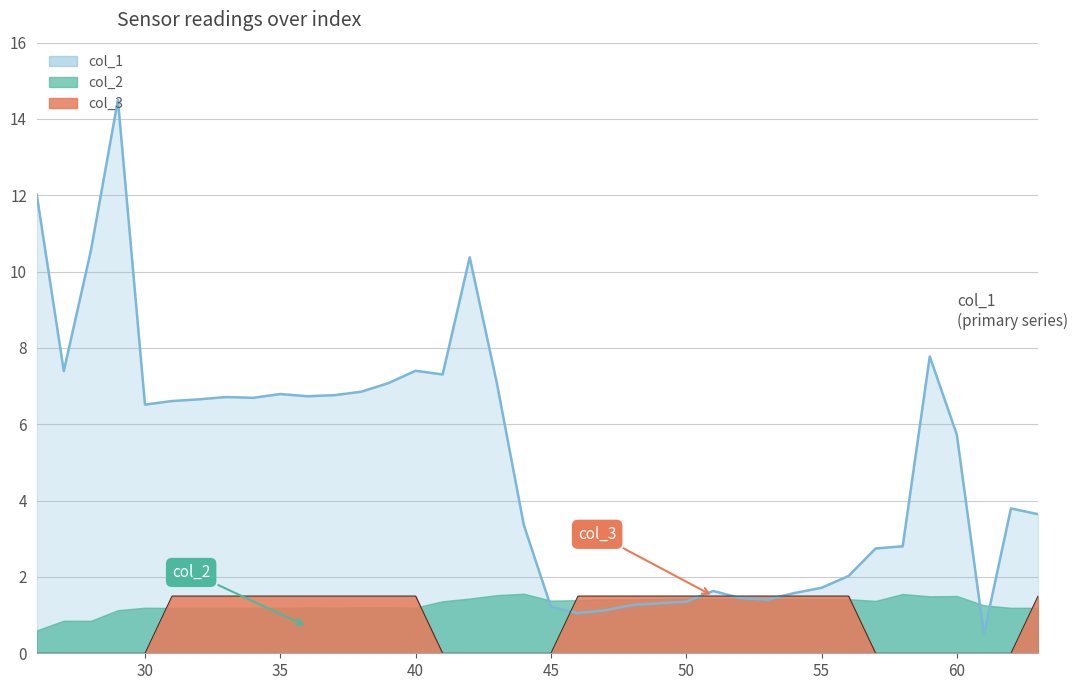

At how many categories does at least one series exceed 1?

37